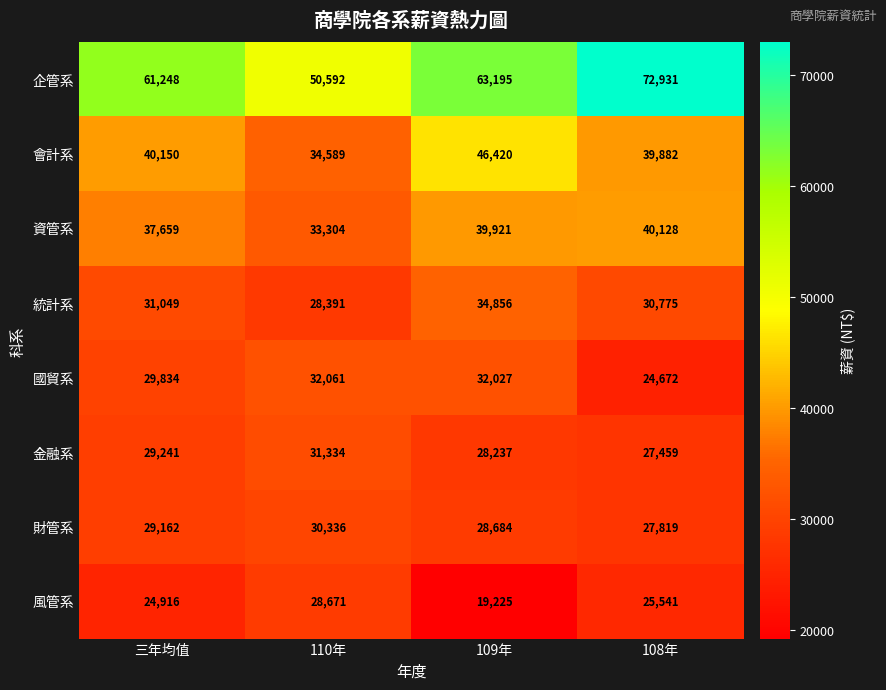

What is the difference between the 統計系 values at 108年 and 109年?

4081